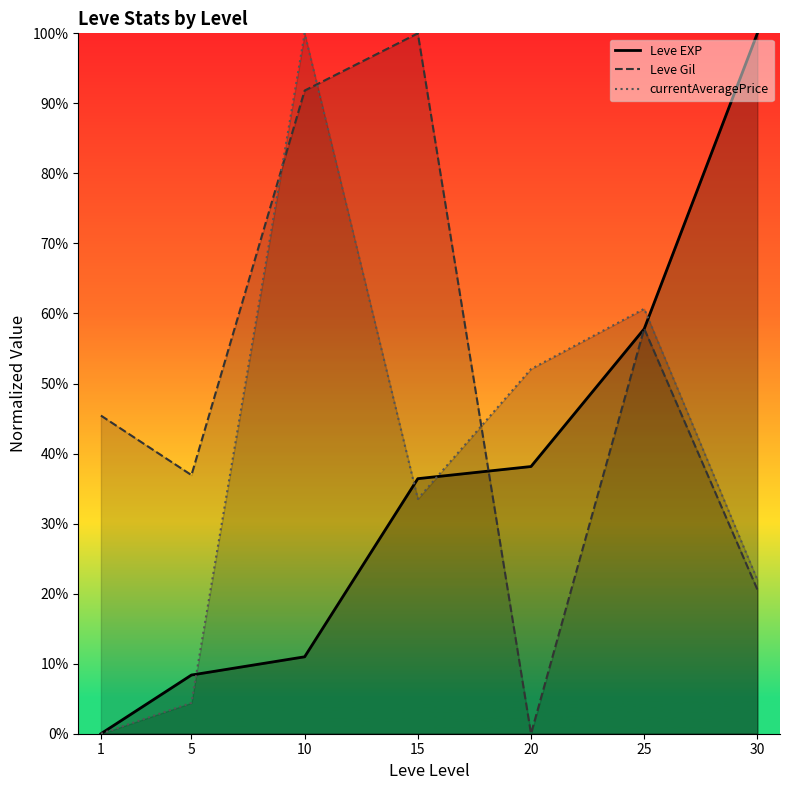

True or false: currentAveragePrice and Leve EXP intersect in this chart.

True